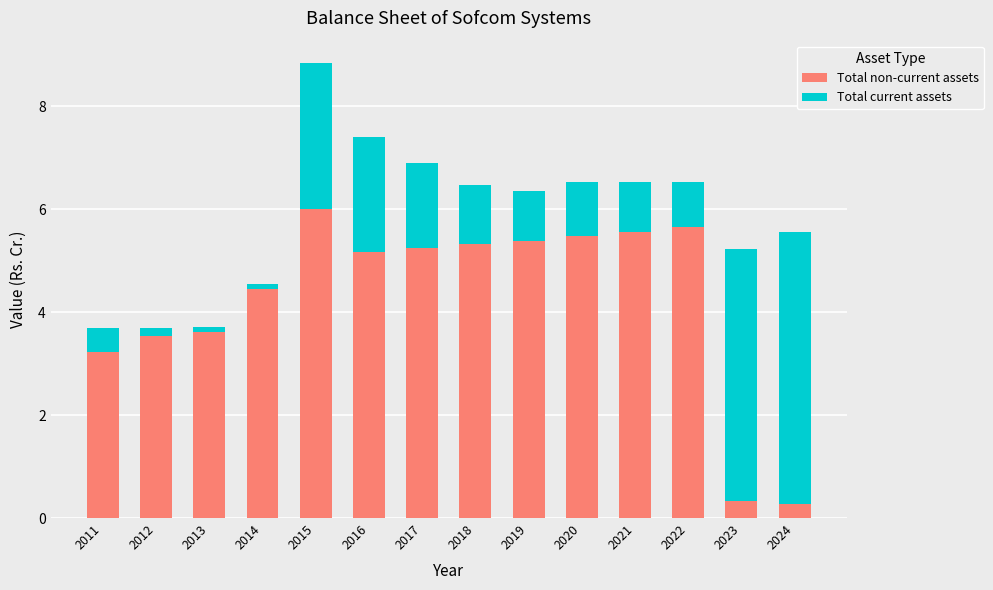

At which label does Total non-current assets reach its peak?

2015